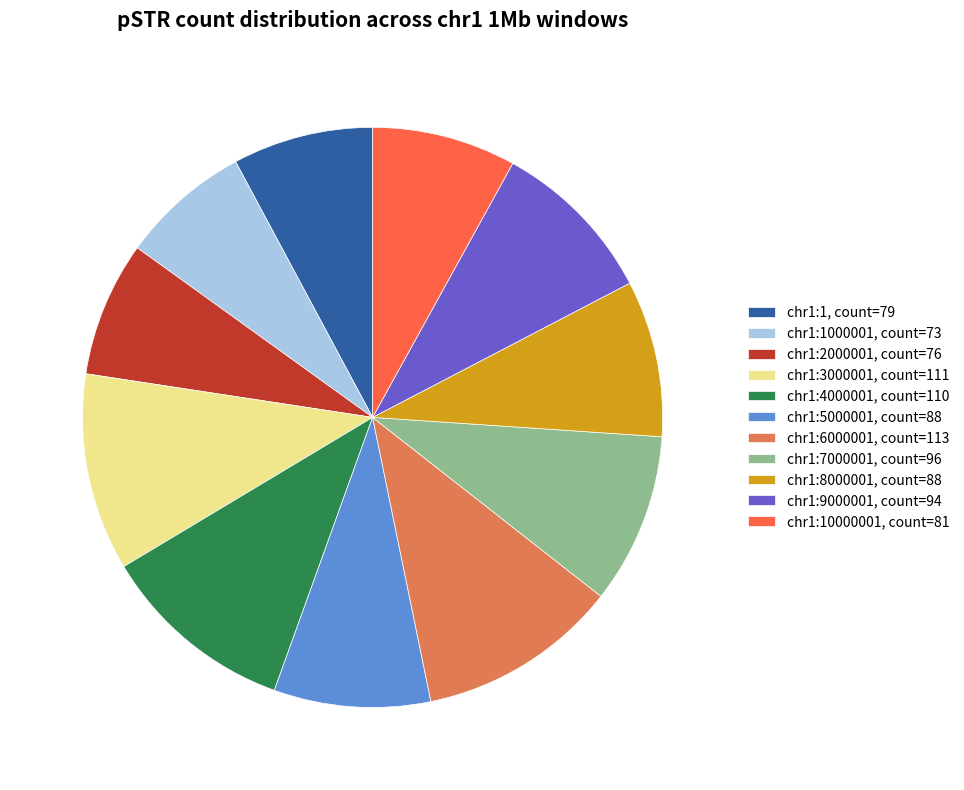

What is the ratio of the value at chr1:7000001, count=96 to the value at chr1:6000001, count=113?

0.8